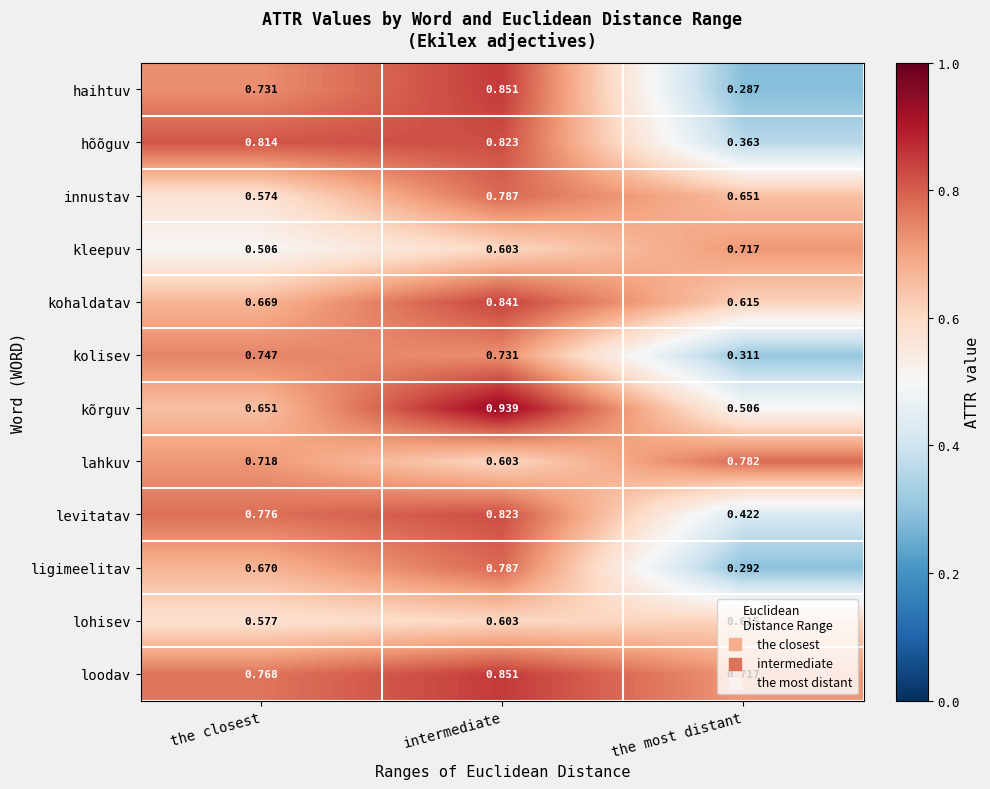

Which label corresponds to the smallest value in the chart?

the most distant